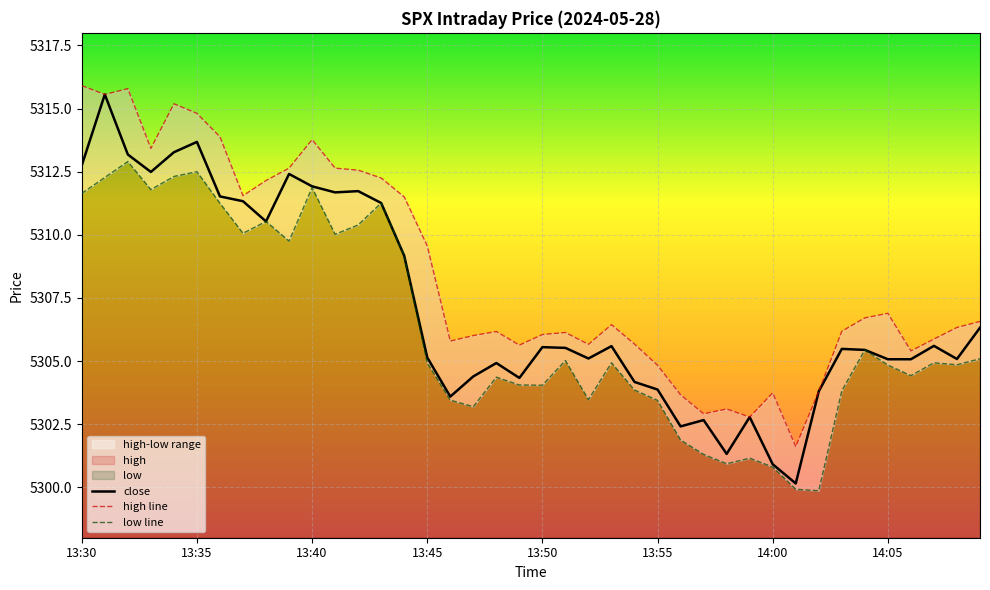

How many lines are shown in the chart?

3